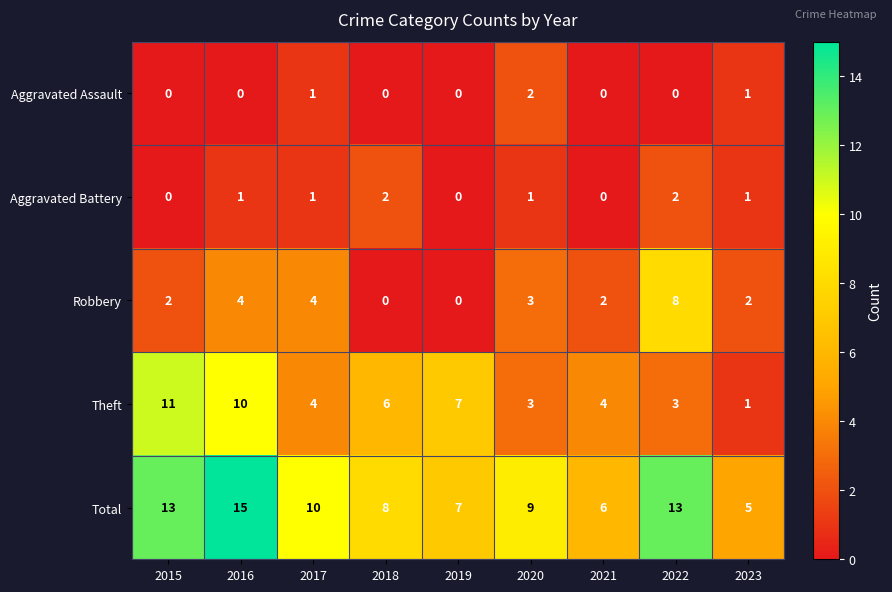

What is the spread (max minus min) of values at 2019?

7